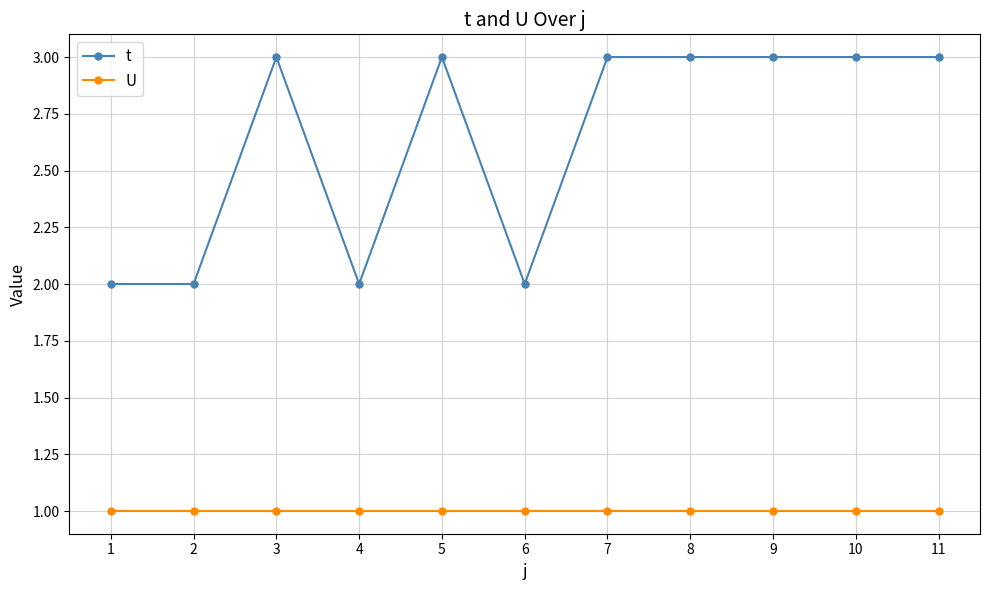

Does the chart display data point markers on the line(s)?

Yes